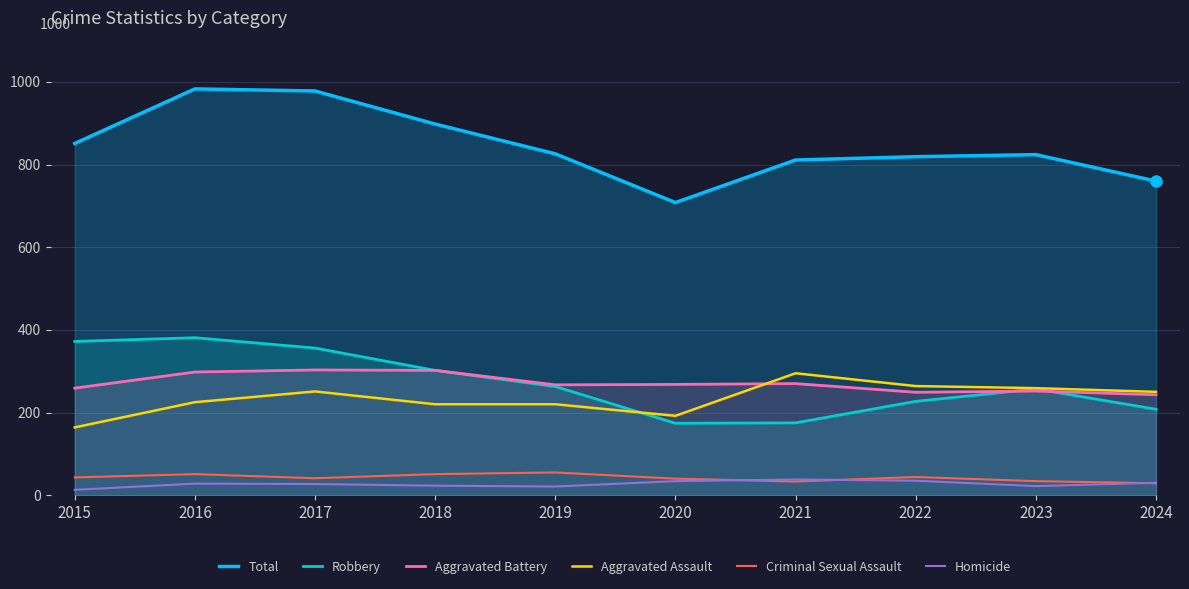

Count the number of categories in the chart.

10